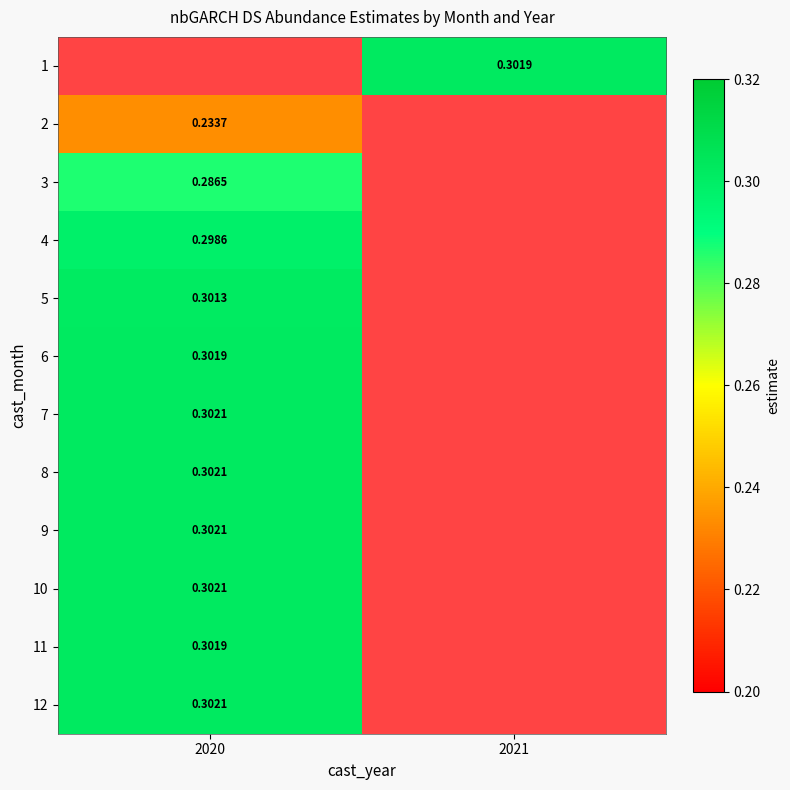

Count the number of categories in the chart.

2